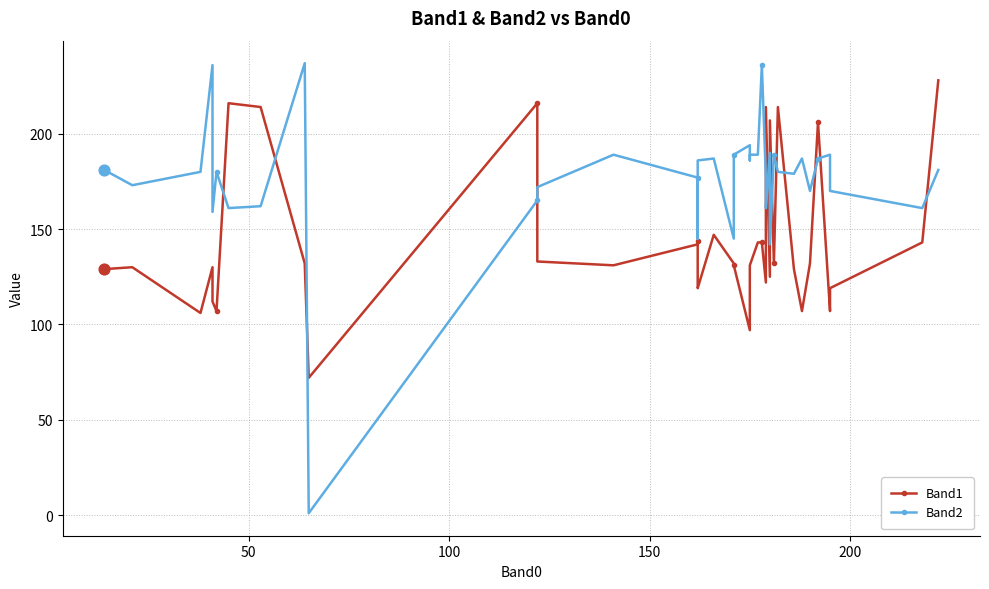

Which series reaches the maximum Y coordinate?

Band2